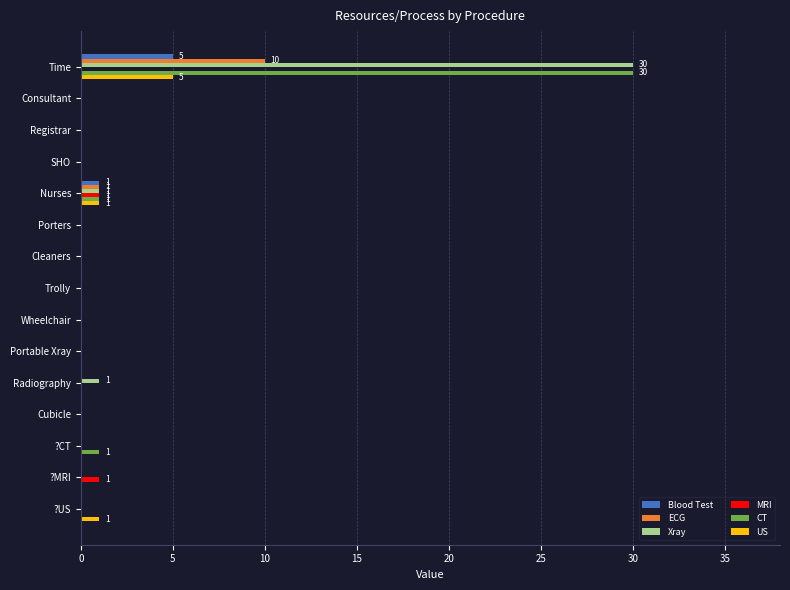

Count the number of categories in the chart.

15